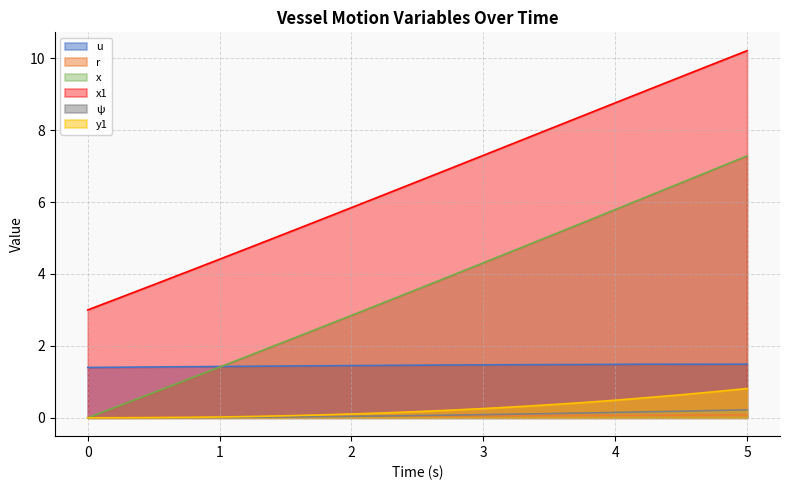

What is the difference between the highest and lowest values at 4?

8.7